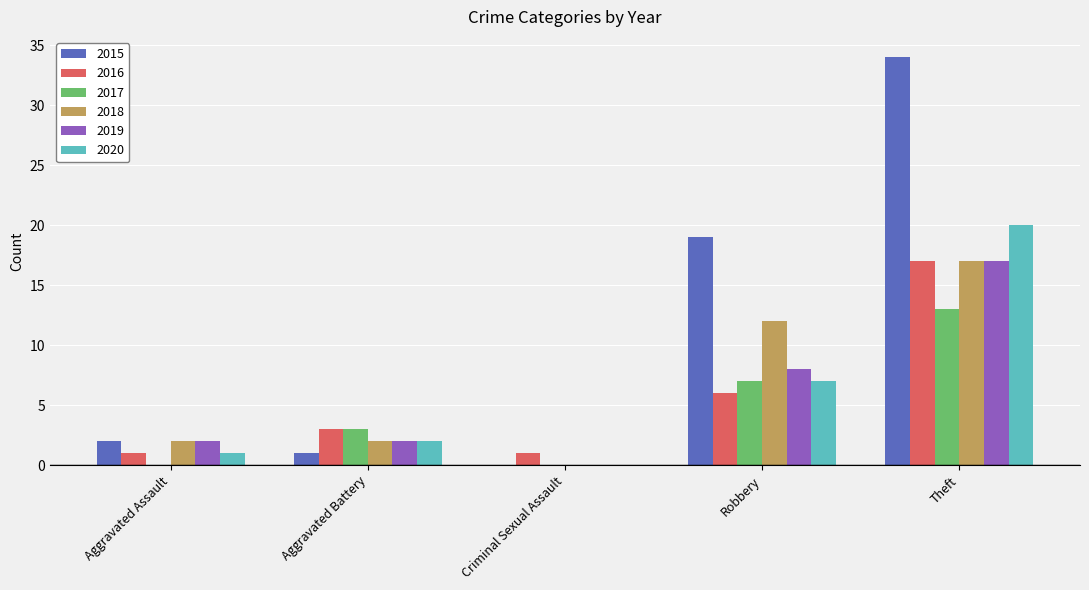

What is the sum of the 2019 values at Criminal Sexual Assault and Aggravated Battery?

2